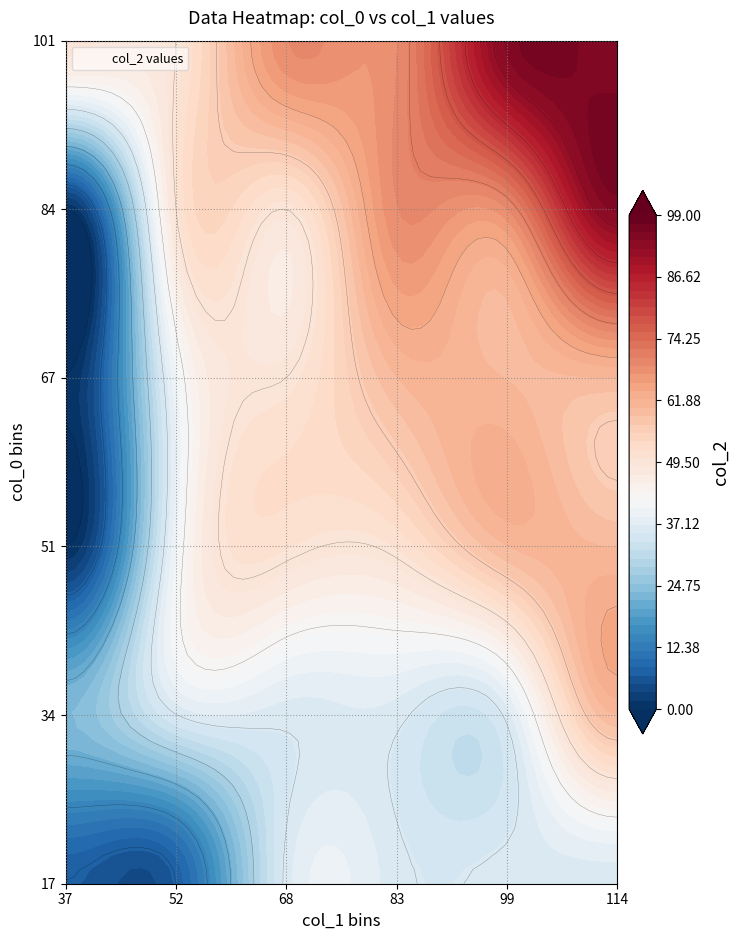

What value does the col_2 series have at 21, to the nearest 5?

60